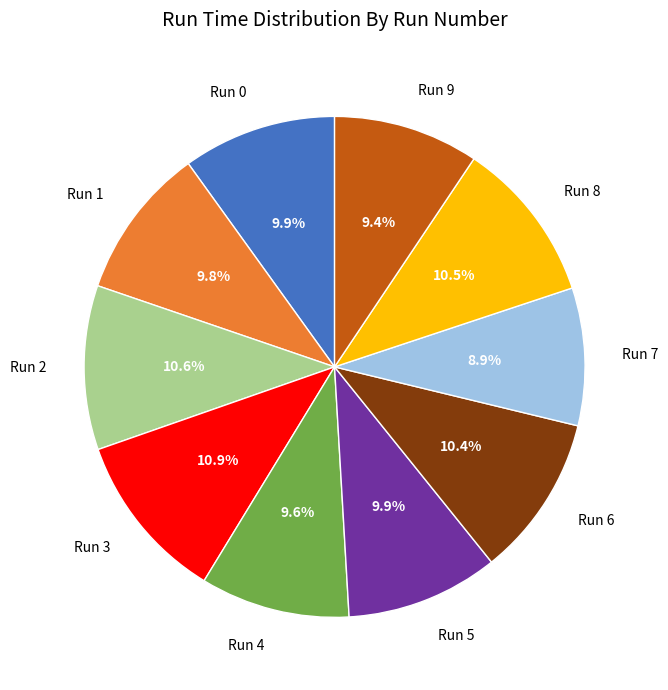

How many slices are in this pie chart?

10